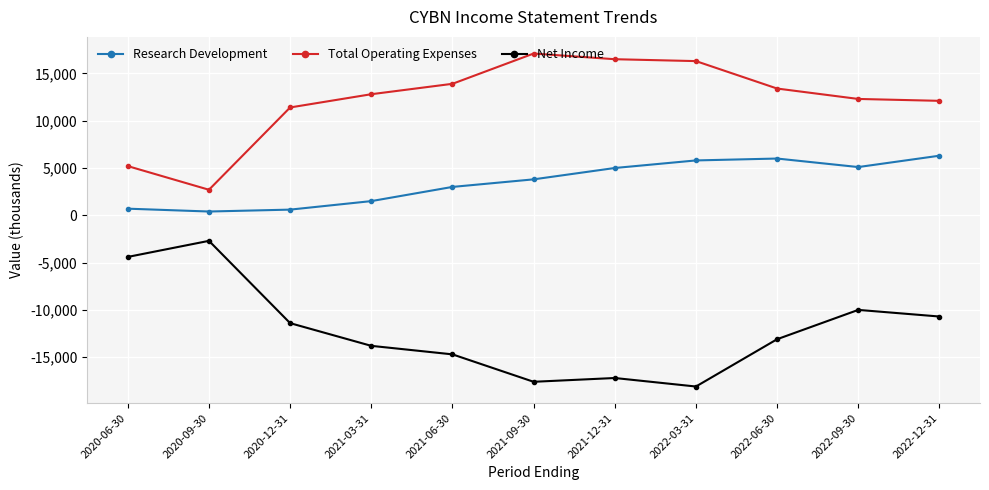

At which category does Net Income reach its first local peak?

2020-09-30